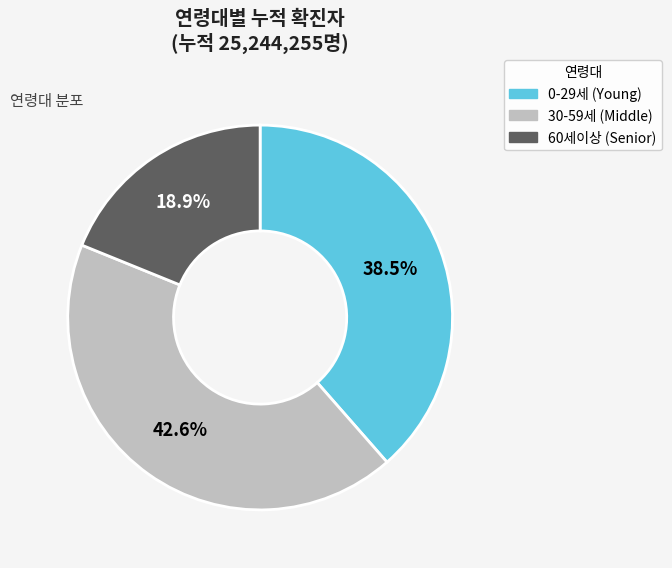

Is there any slice that represents more than half of the pie?

No